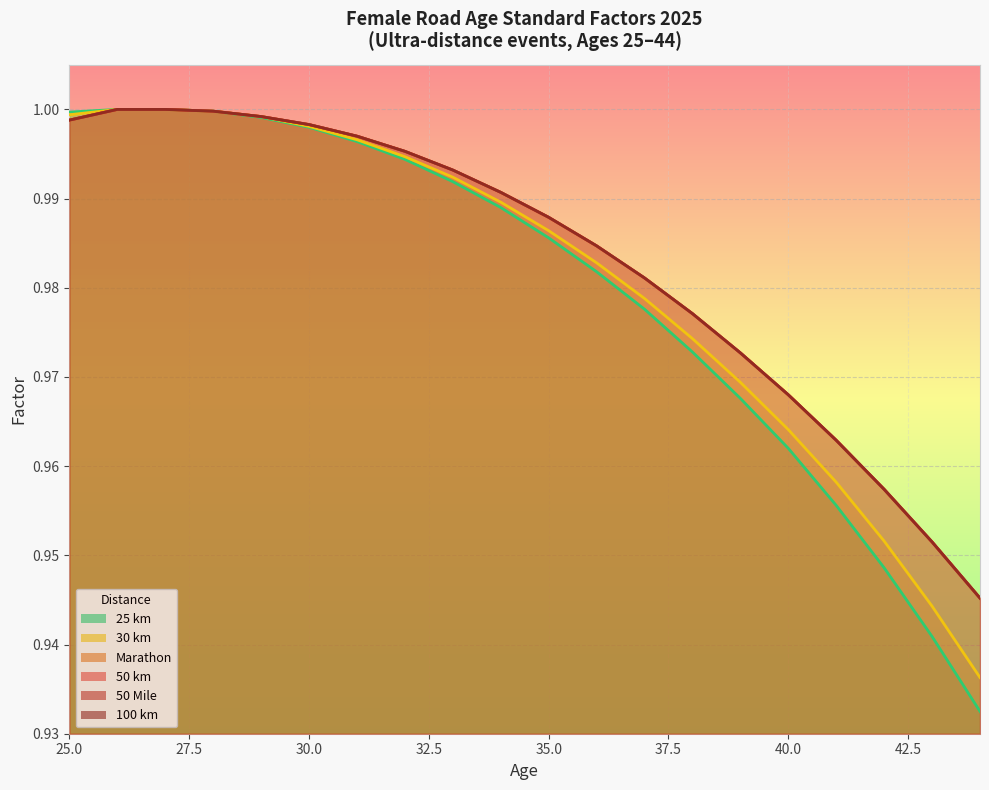

Between 43 and 37, which is larger?

37